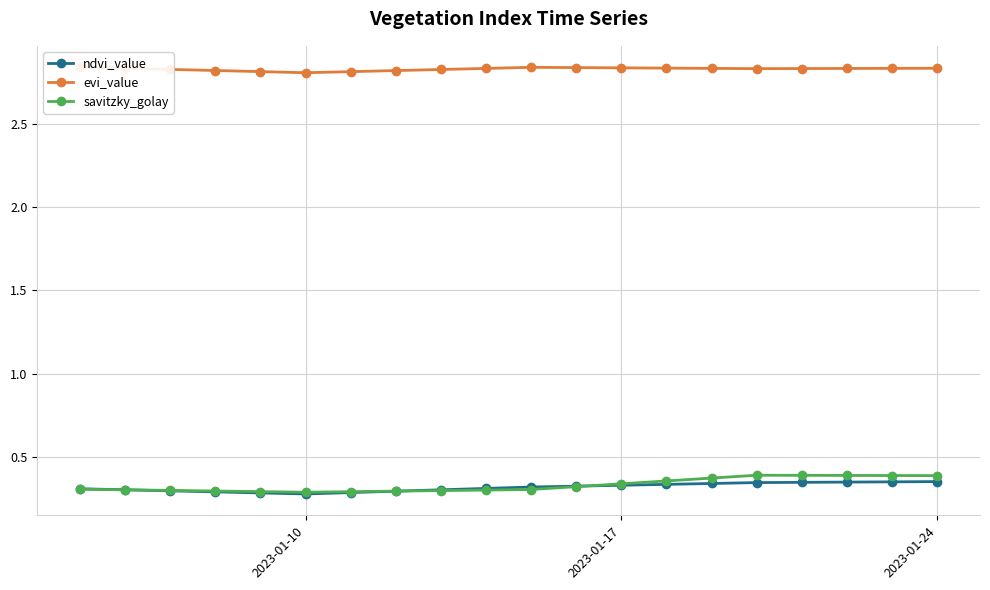

True or false: savitzky_golay has more than 0 points higher than both neighbors.

True